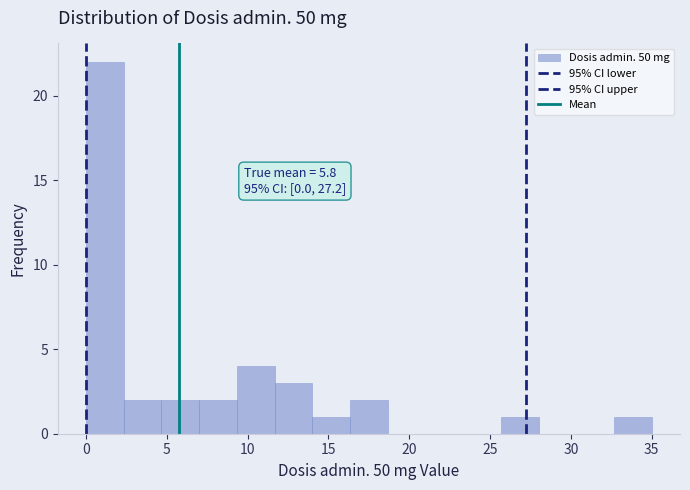

Which range on the x-axis has the tallest bar?

0.0 to 2.5